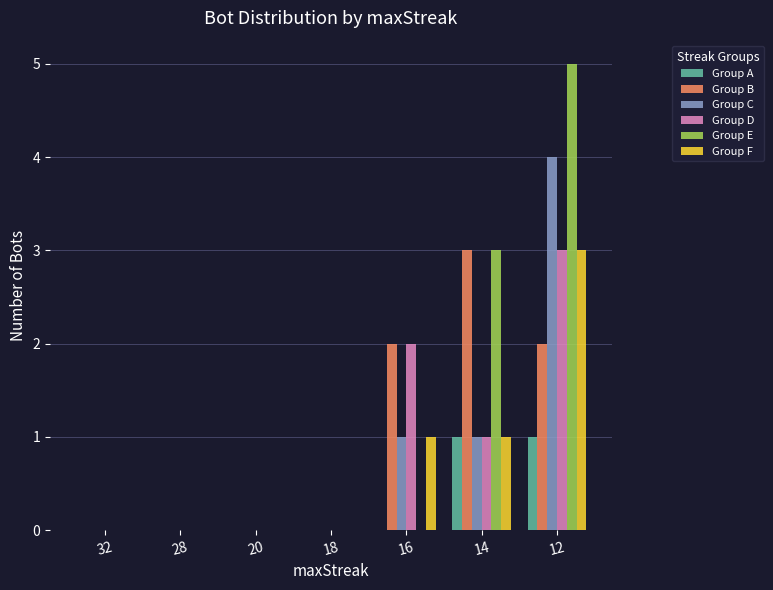

Reading left to right, extract all data points from this chart.

Group A: 32=0	28=0	20=0	18=0	16=0	14=1	12=1
Group B: 32=0	28=0	20=0	18=0	16=2	14=3	12=2
Group C: 32=0	28=0	20=0	18=0	16=1	14=1	12=4
Group D: 32=0	28=0	20=0	18=0	16=2	14=1	12=3
Group E: 32=0	28=0	20=0	18=0	16=0	14=3	12=5
Group F: 32=0	28=0	20=0	18=0	16=1	14=1	12=3